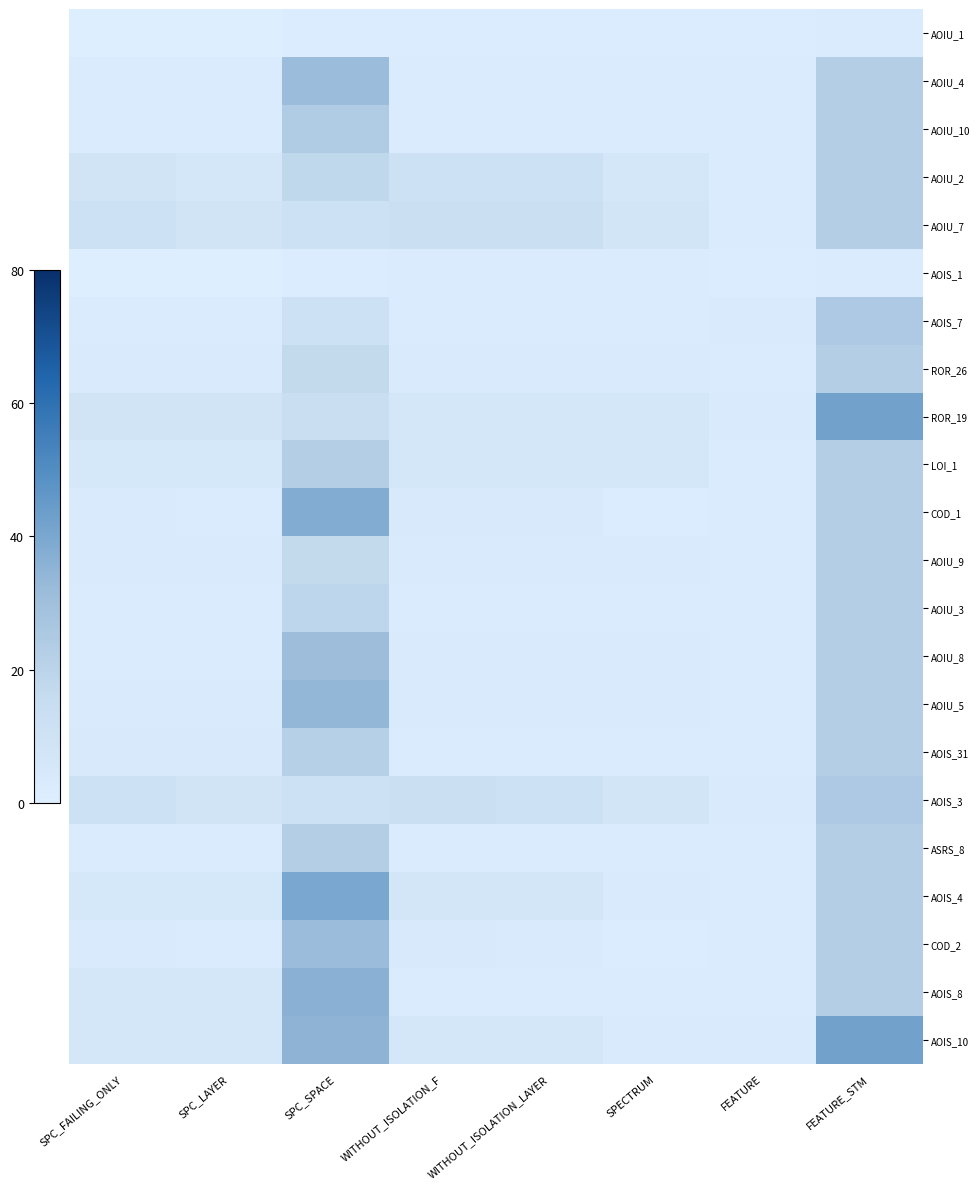

Rank the series at FEATURE_STM from highest to lowest value.

ROR_19, AOIS_10, AOIS_7, AOIS_3, AOIU_4, AOIU_10, AOIU_2, AOIU_7, ROR_26, LOI_1, COD_1, AOIU_9, AOIU_3, AOIU_8, AOIU_5, AOIS_31, ASRS_8, AOIS_4, COD_2, AOIS_8, AOIU_1, AOIS_1